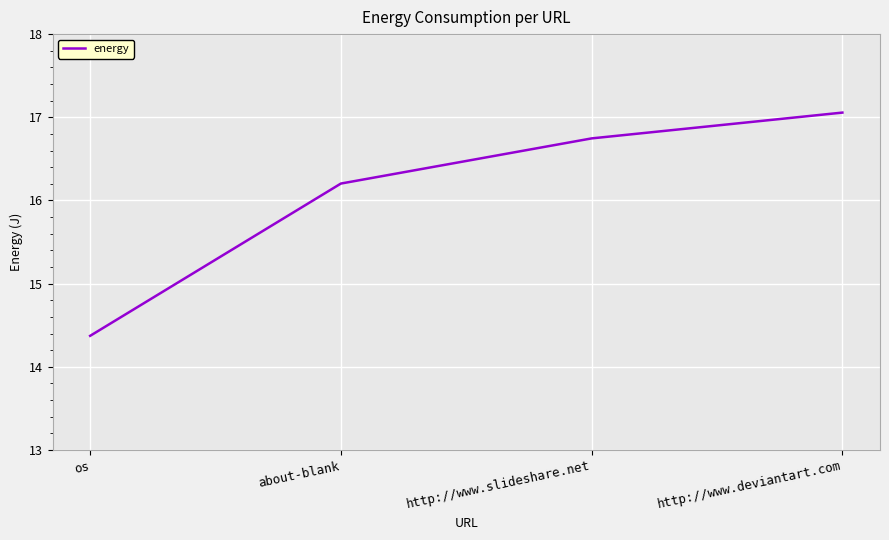

What is the sum of the values at http://www.slideshare.net and http://www.deviantart.com?

33.8